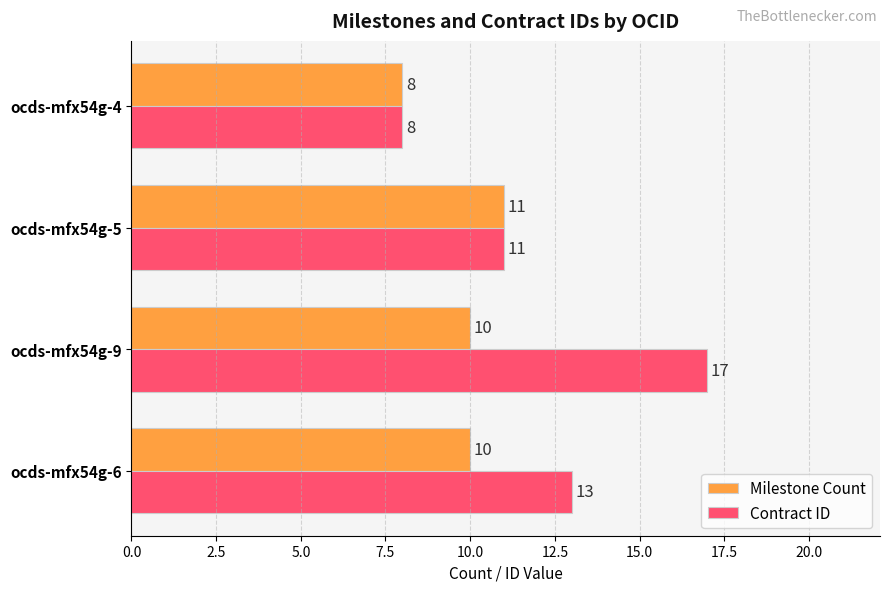

Rank the series by their average value, from highest to lowest.

Contract ID, Milestone Count